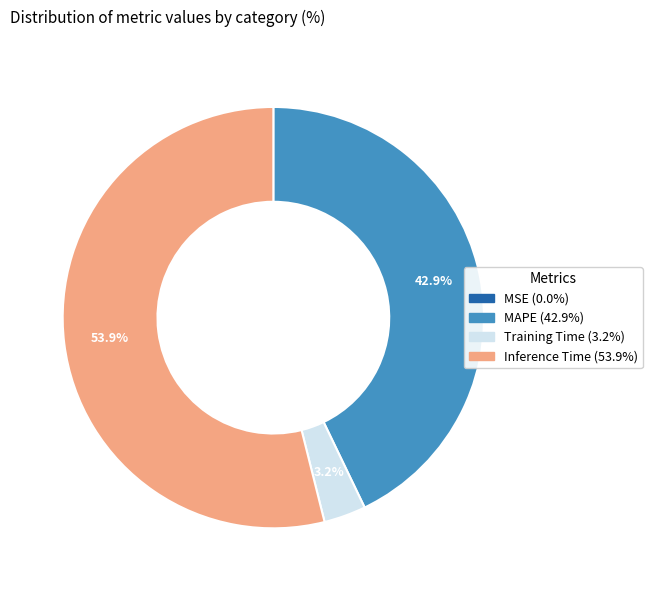

Which has a higher value, Training Time (3.2%) or MAPE (42.9%)?

MAPE (42.9%)